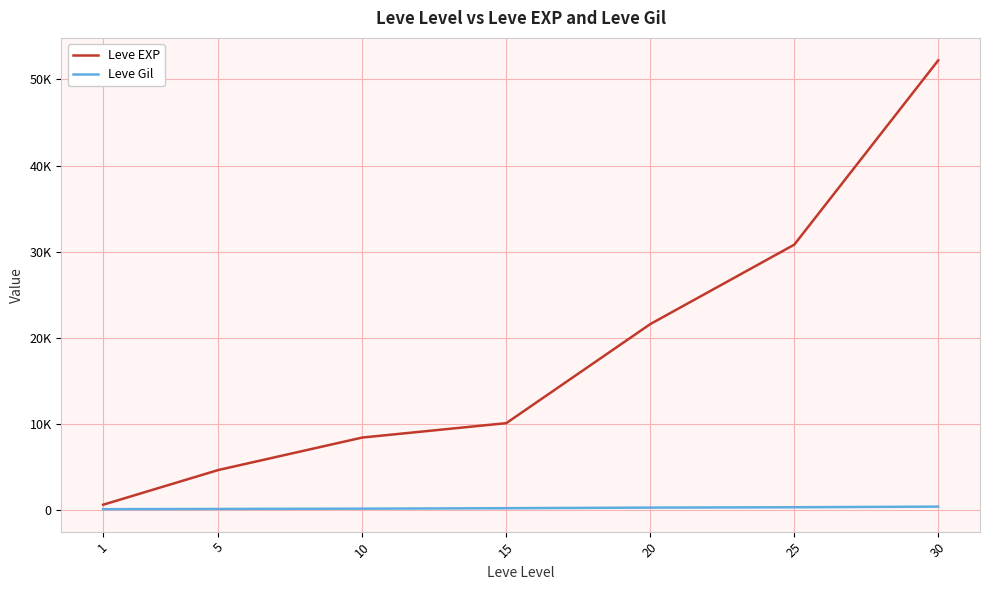

Is the value of Leve Gil at 1 greater than the value of Leve EXP at 15?

No